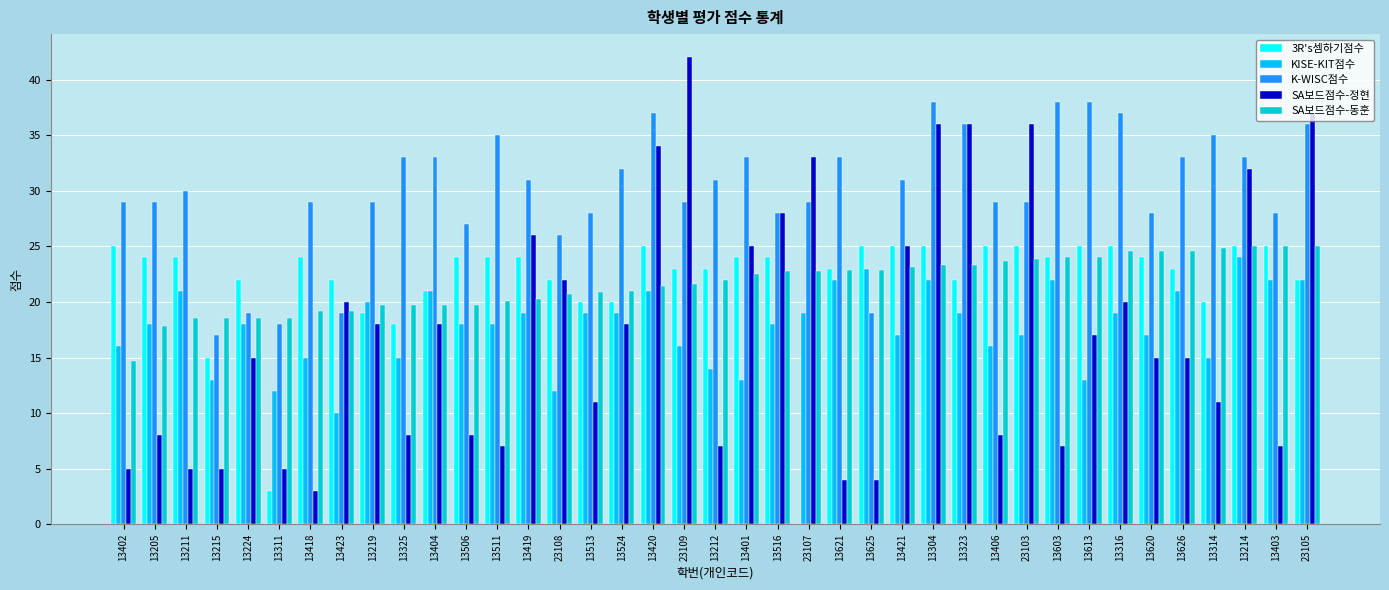

Is it true that SA보드점수-정현 equals 18.0 at 13323?

False